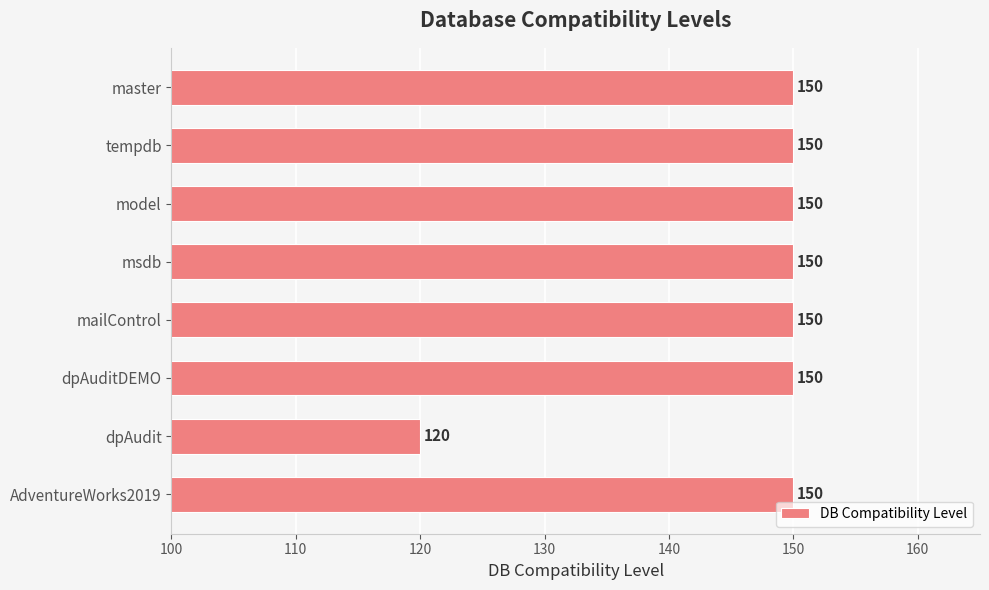

Approximately how many times larger is the value at model compared to AdventureWorks2019?

1.0